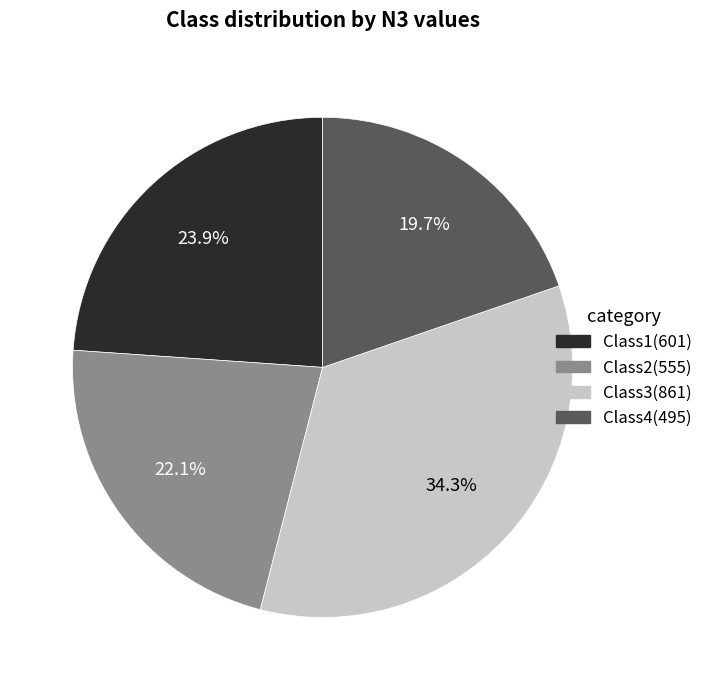

Which has a higher value, Class4 or Class2?

Class2